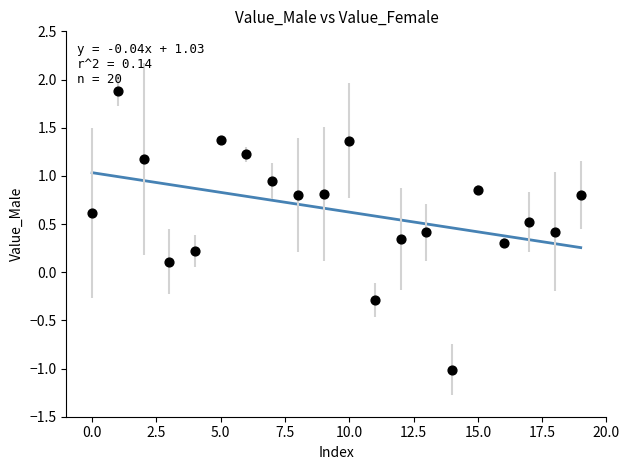

What is the range of Y values (max minus min)?

2.9